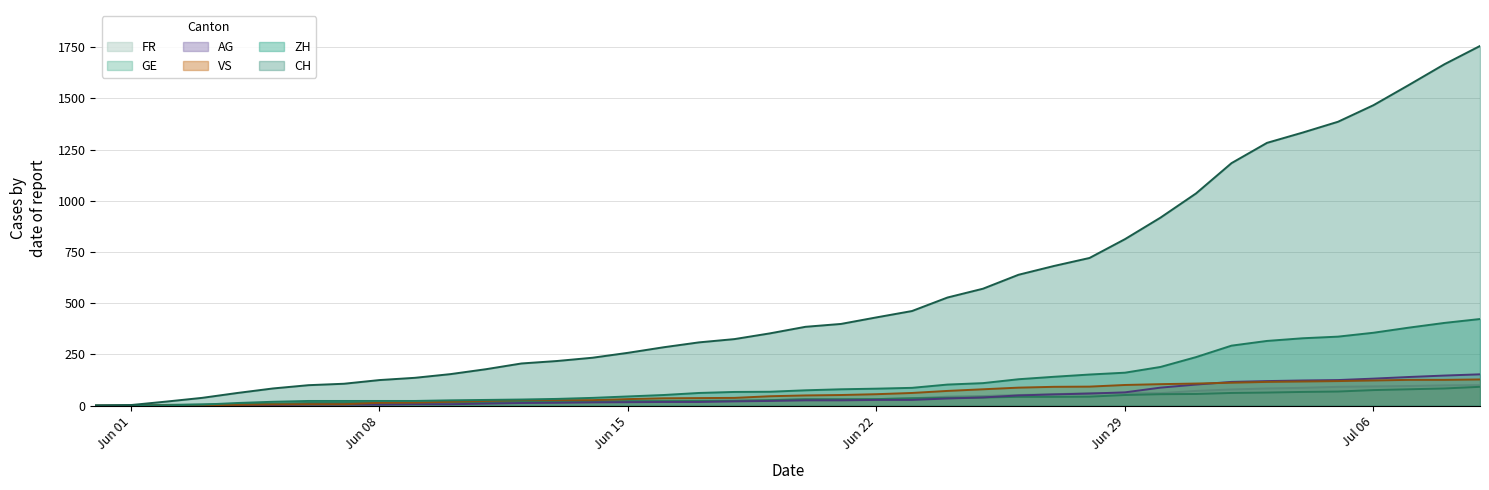

What is the greatest value displayed?

1756